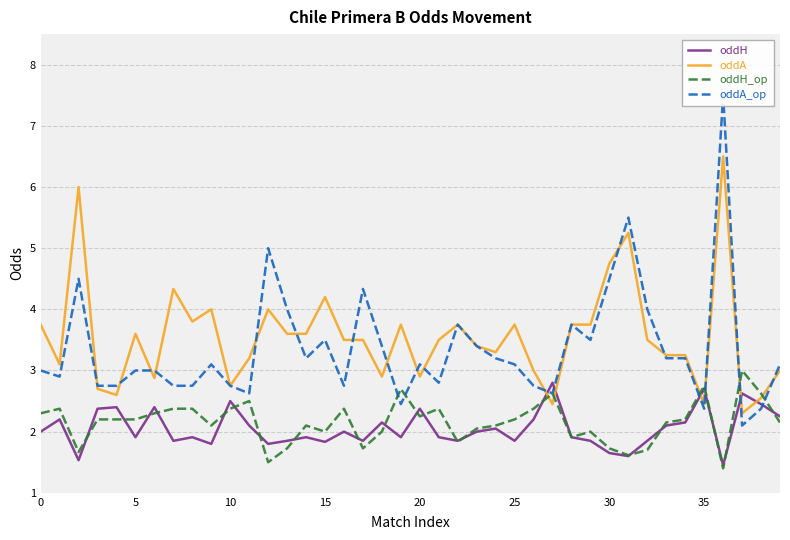

After their last crossing, which series has the higher values: oddH_op or oddA_op?

oddA_op